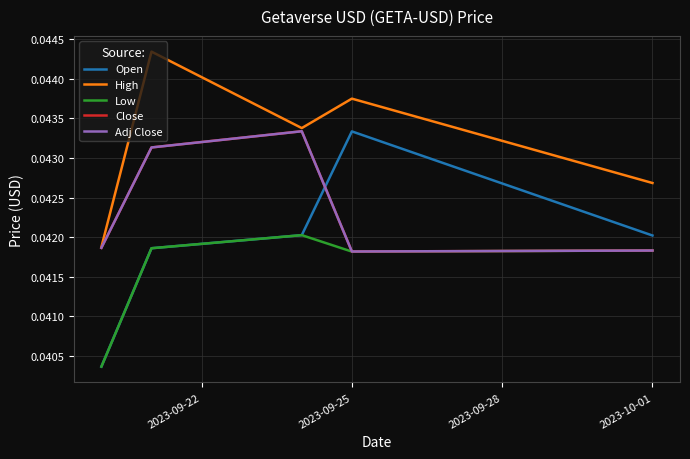

How many lines are shown in the chart?

5